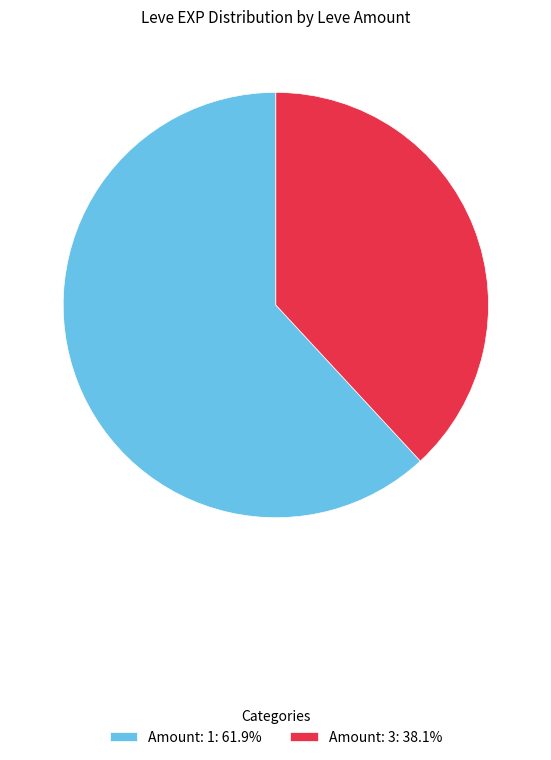

Is the sum of Amount: 1: 61.9% and Amount: 3: 38.1% greater than half?

Yes